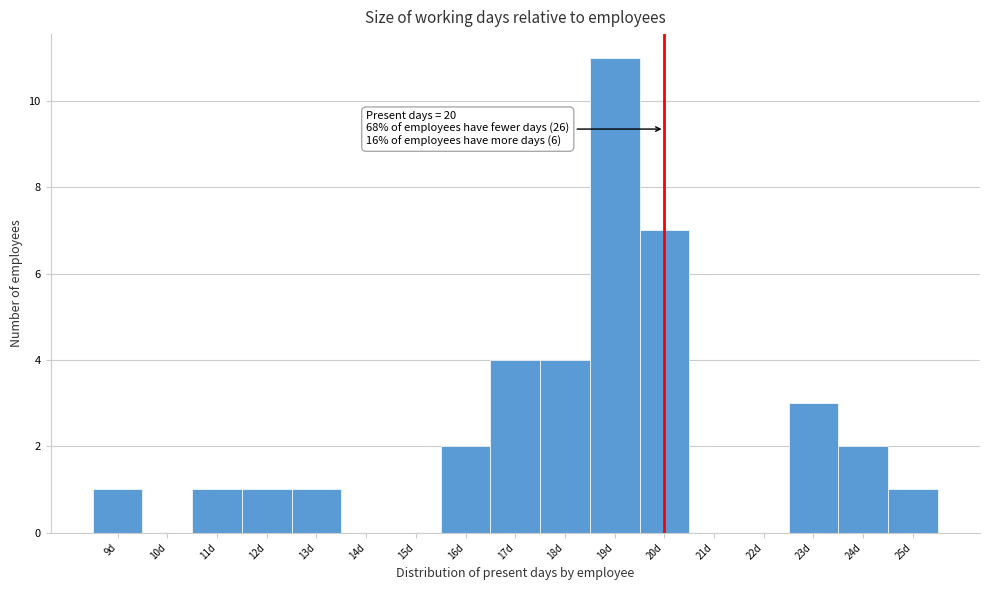

Which range on the x-axis has the tallest bar?

18.5 to 19.5